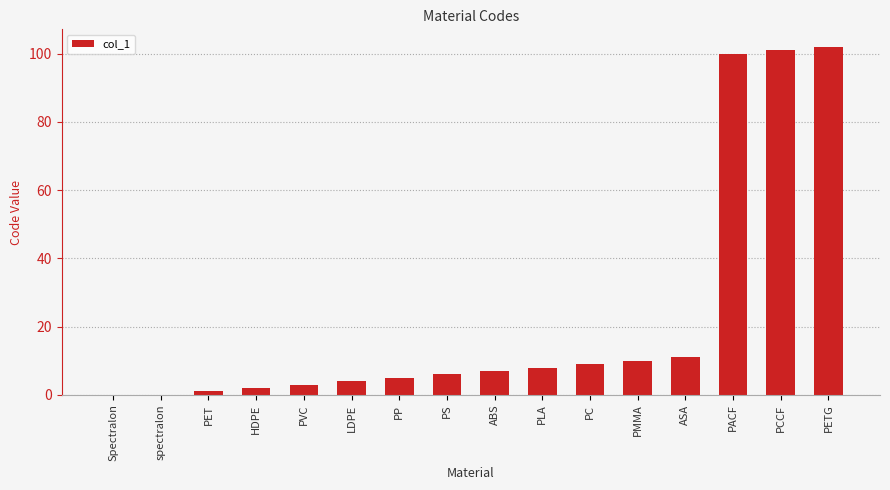

What is the sum of the values at spectralon and ASA?

11